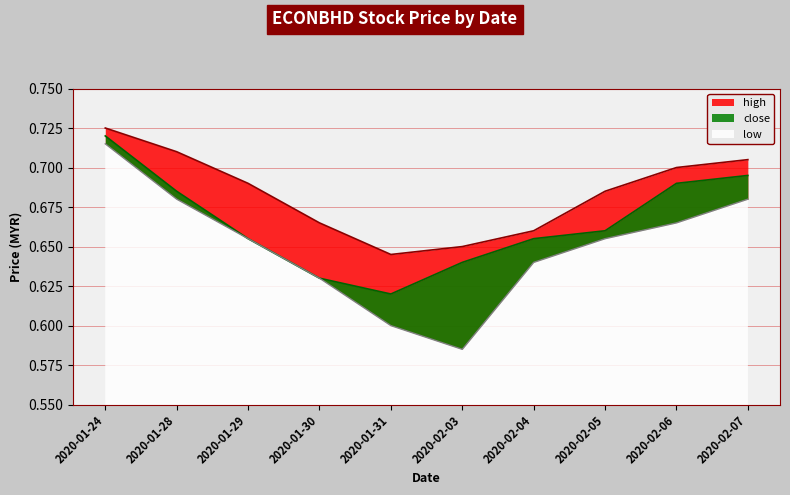

Rank the series by their maximum value, from highest to lowest.

high, close, low